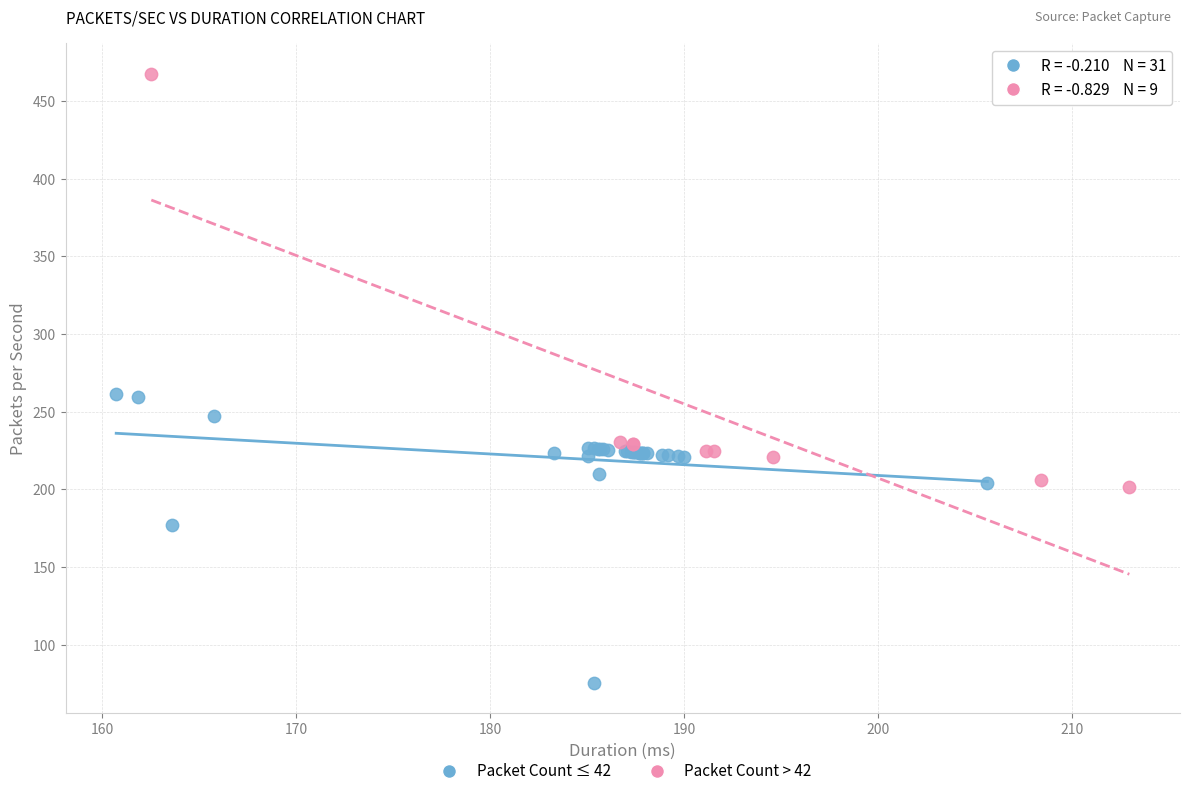

Which series reaches the maximum Y coordinate?

Packet Count > 42